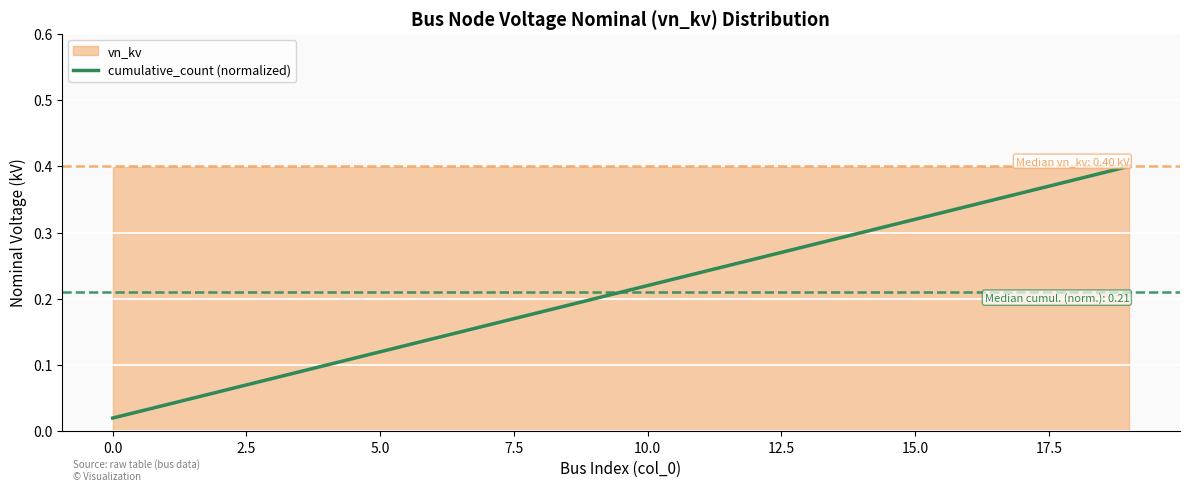

What is the label of the 1st point from the right?

19